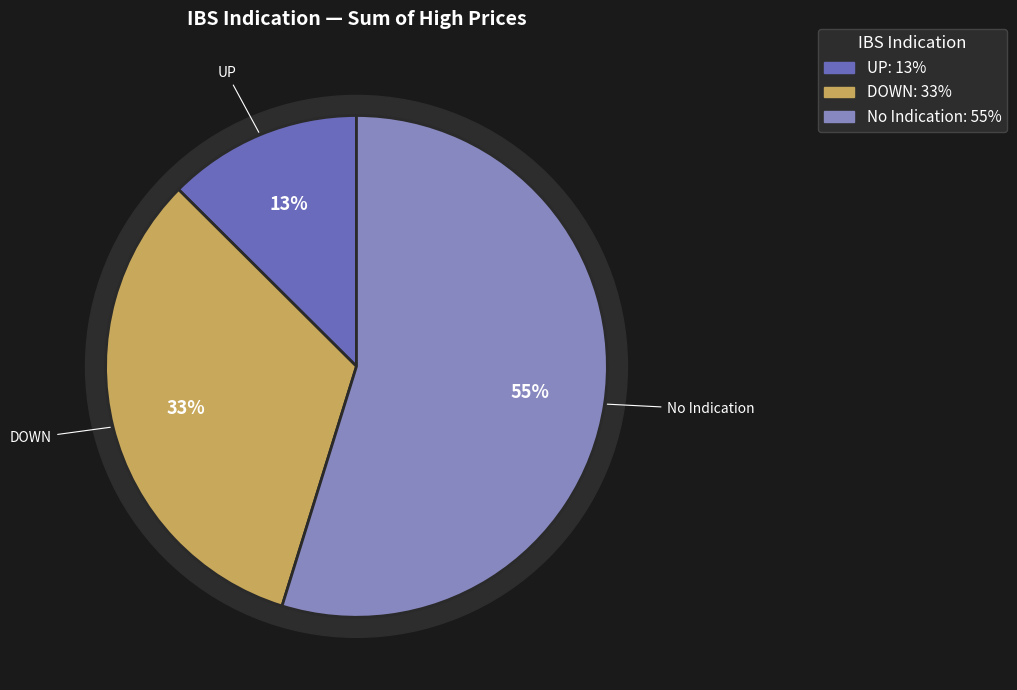

To the nearest percent, what is the average slice percentage?

33%